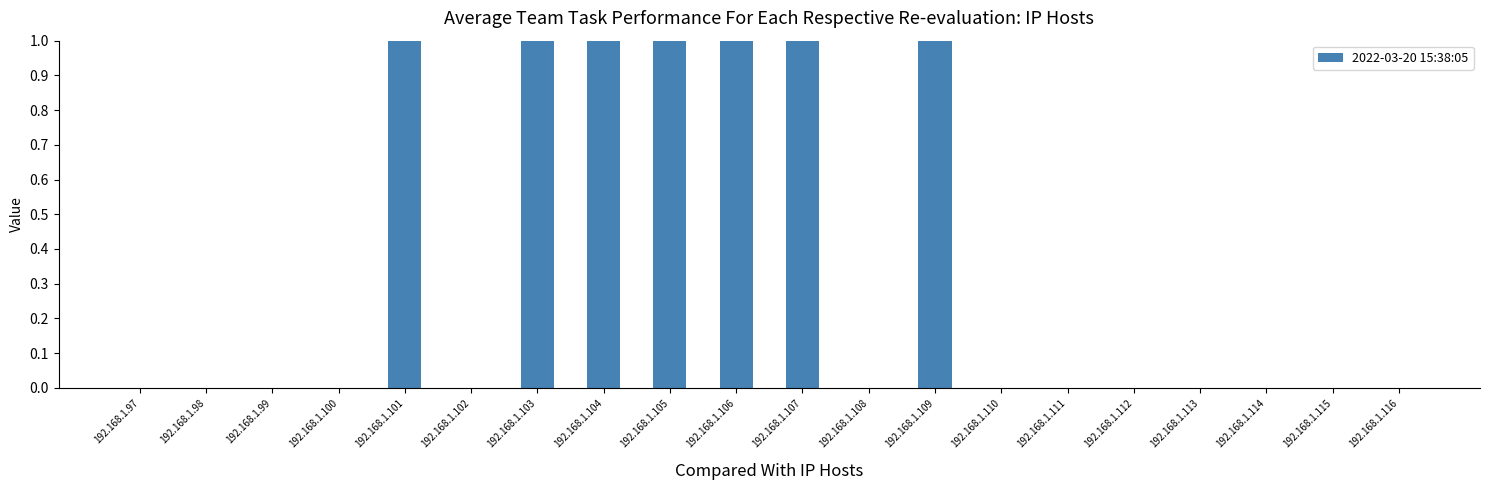

Reading left to right, transcribe all the data shown in this chart.

192.168.1.97=0	192.168.1.98=0	192.168.1.99=0	192.168.1.100=0	192.168.1.101=1	192.168.1.102=0	192.168.1.103=1	192.168.1.104=1	192.168.1.105=1	192.168.1.106=1	192.168.1.107=1	192.168.1.108=0	192.168.1.109=1	192.168.1.110=0	192.168.1.111=0	192.168.1.112=0	192.168.1.113=0	192.168.1.114=0	192.168.1.115=0	192.168.1.116=0